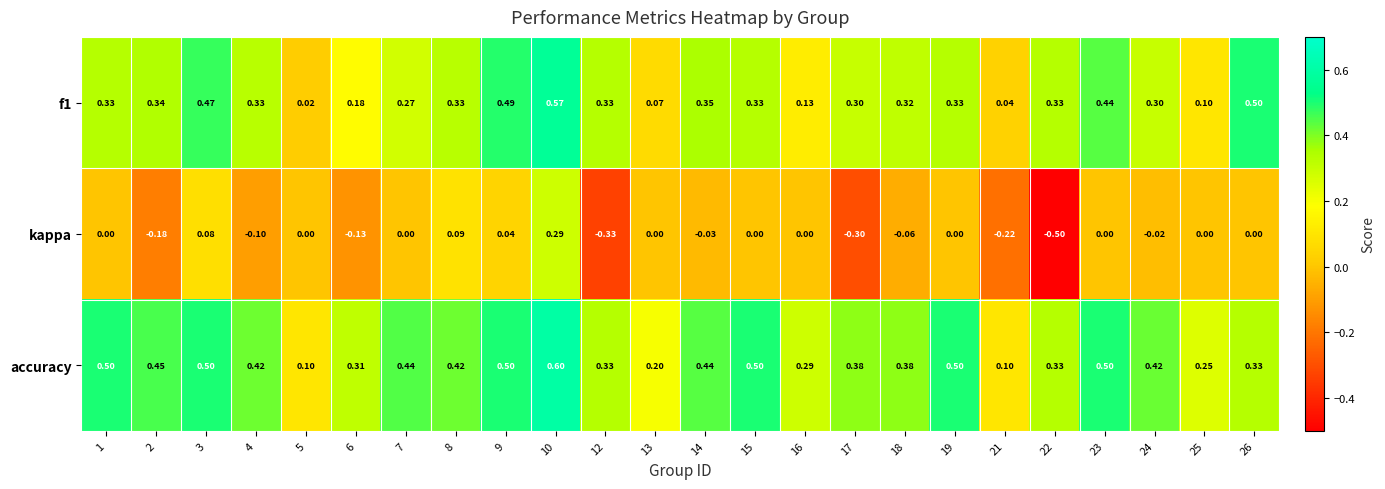

At which category is the sum across all series the highest?

10